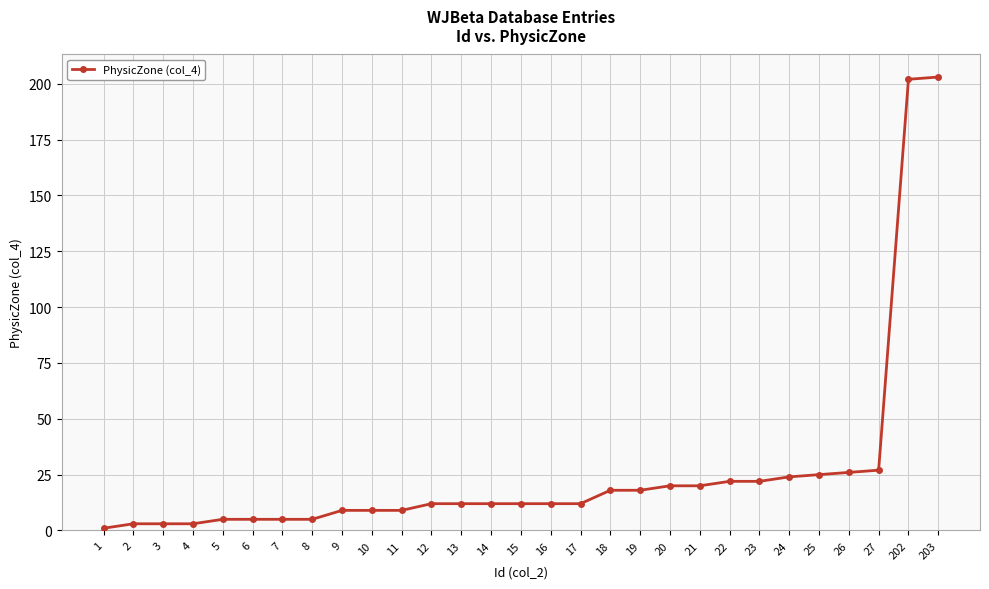

Reading left to right, transcribe all the data shown in this chart.

1	3	3	3	5	5	5	5	9	9	9	12	12	12	12	12	12	18	18	20	20	22	22	24	25	26	27	202	203